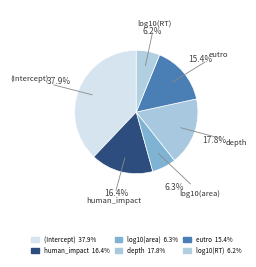

To the nearest percent, what is the difference between the eutro and human_impact slice percentages?

1%